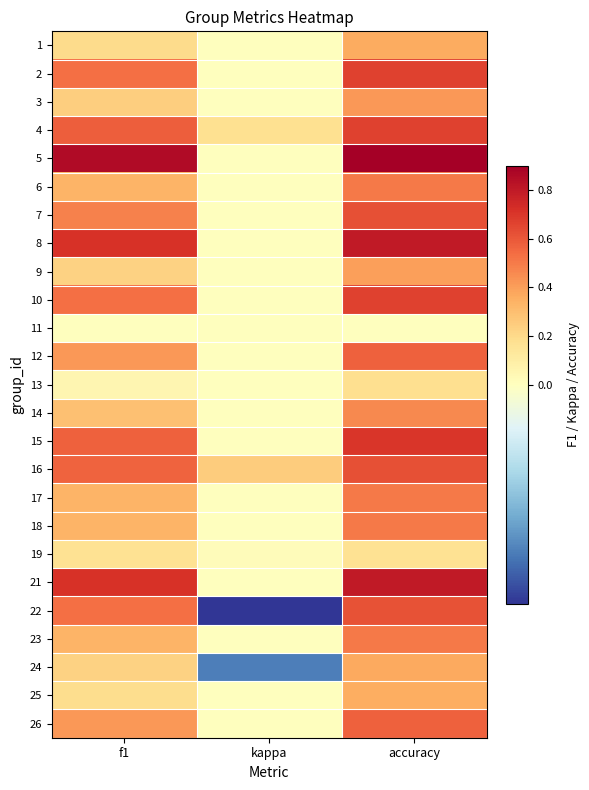

How many categories are shown in the chart?

3